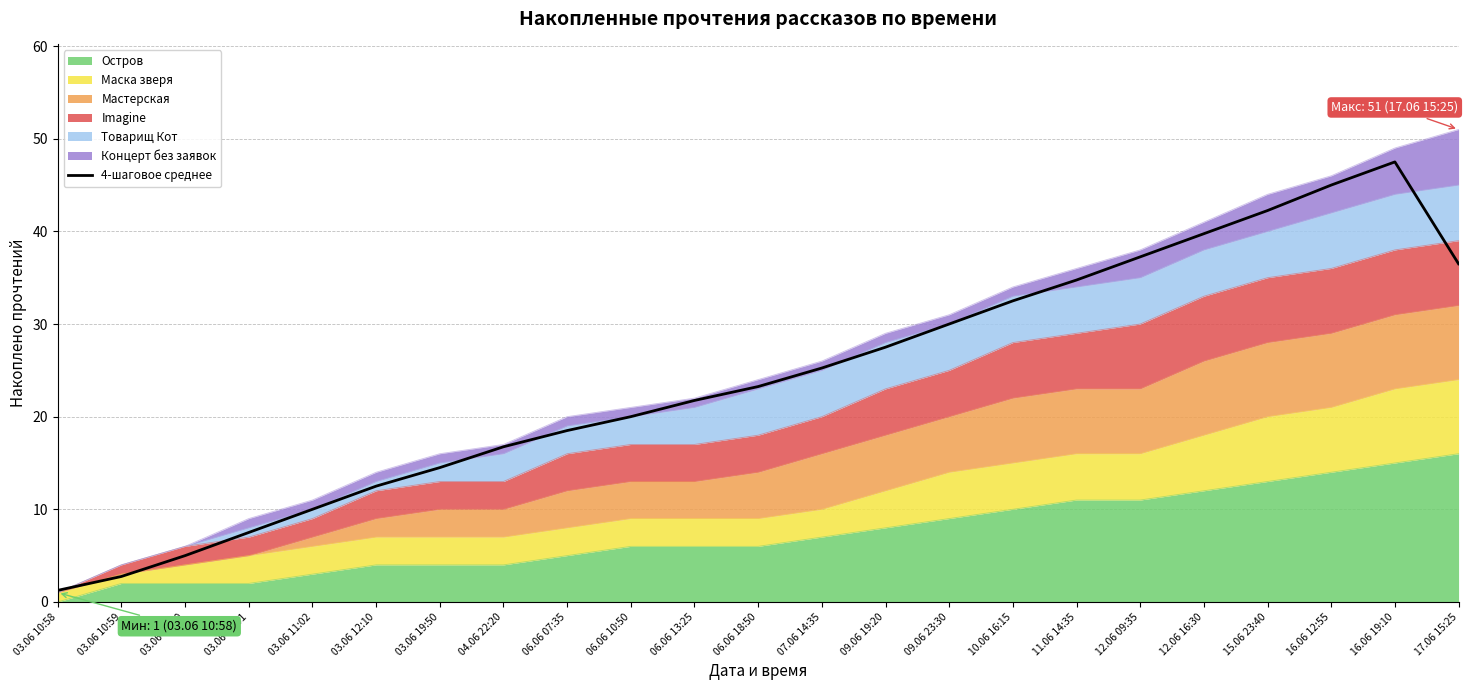

What is the value of the 16th point from the left?

32.5